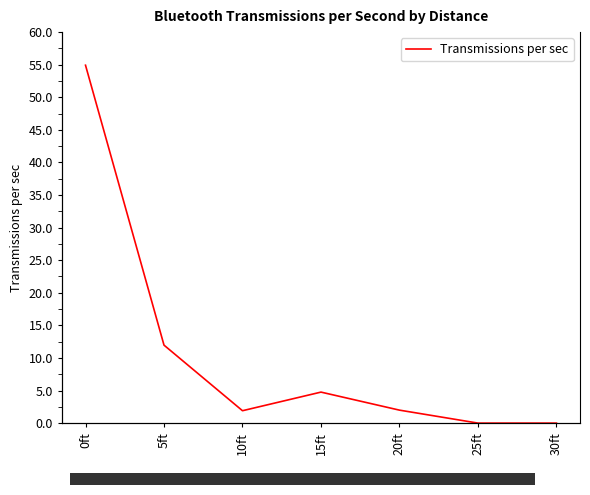

How many interior local peaks (higher than both neighbors) does the data have?

1